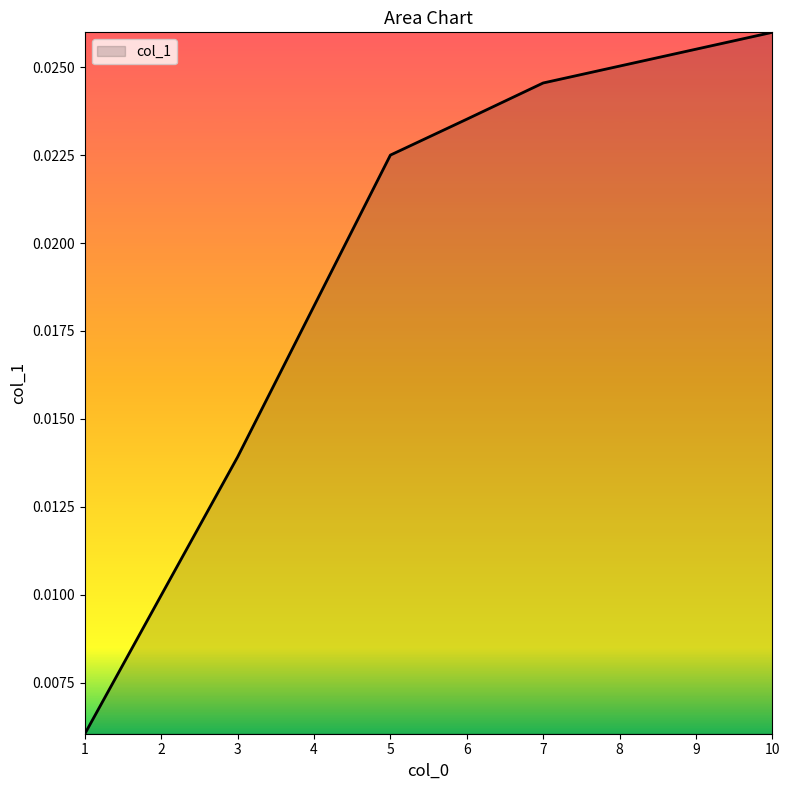

Rank the categories by value from lowest to highest.

1, 2, 3, 4, 5, 6, 7, 8, 9, 10